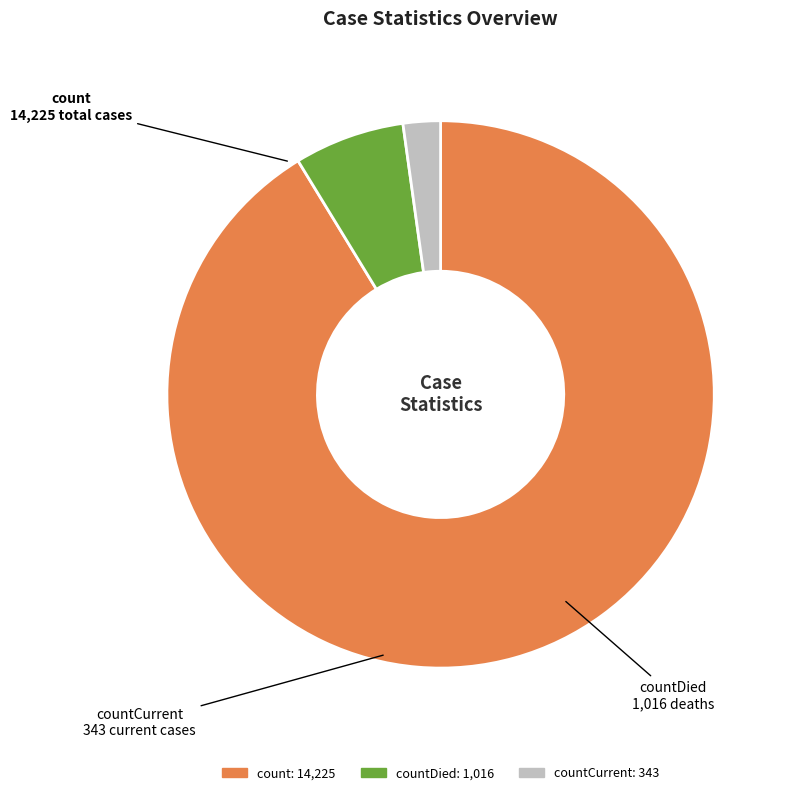

Does any single category account for the majority?

Yes